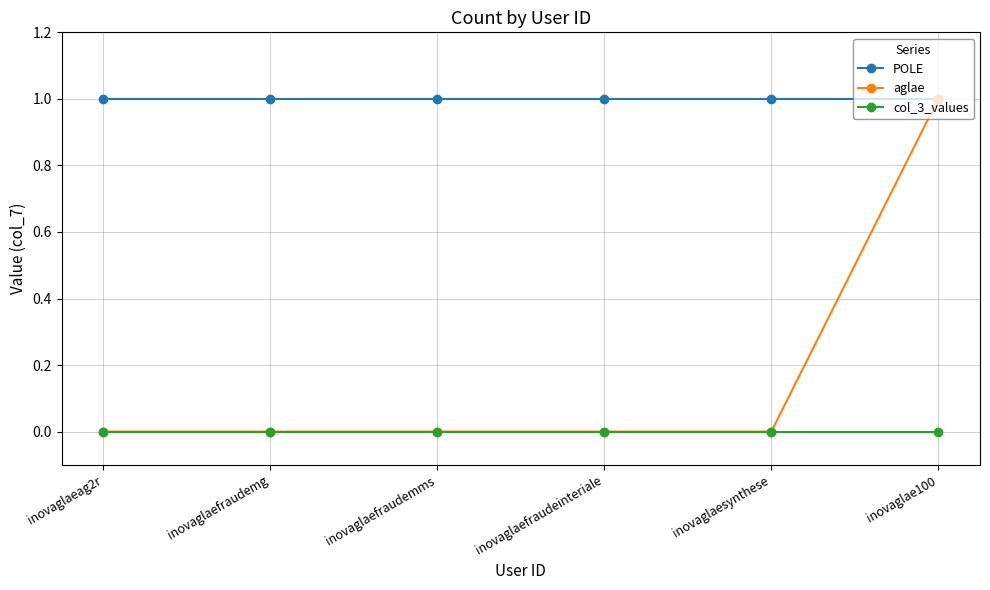

Rank the series by their average value, from lowest to highest.

col_3_values, aglae, POLE